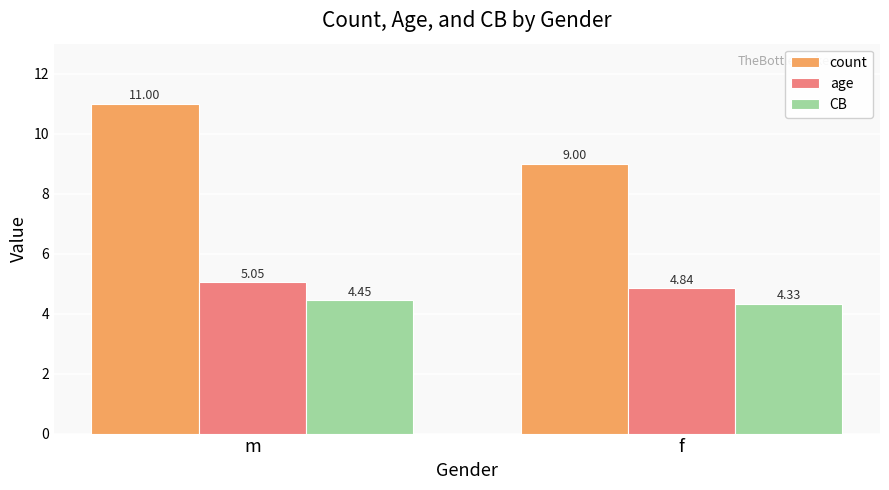

Which category has the highest value across all series?

m